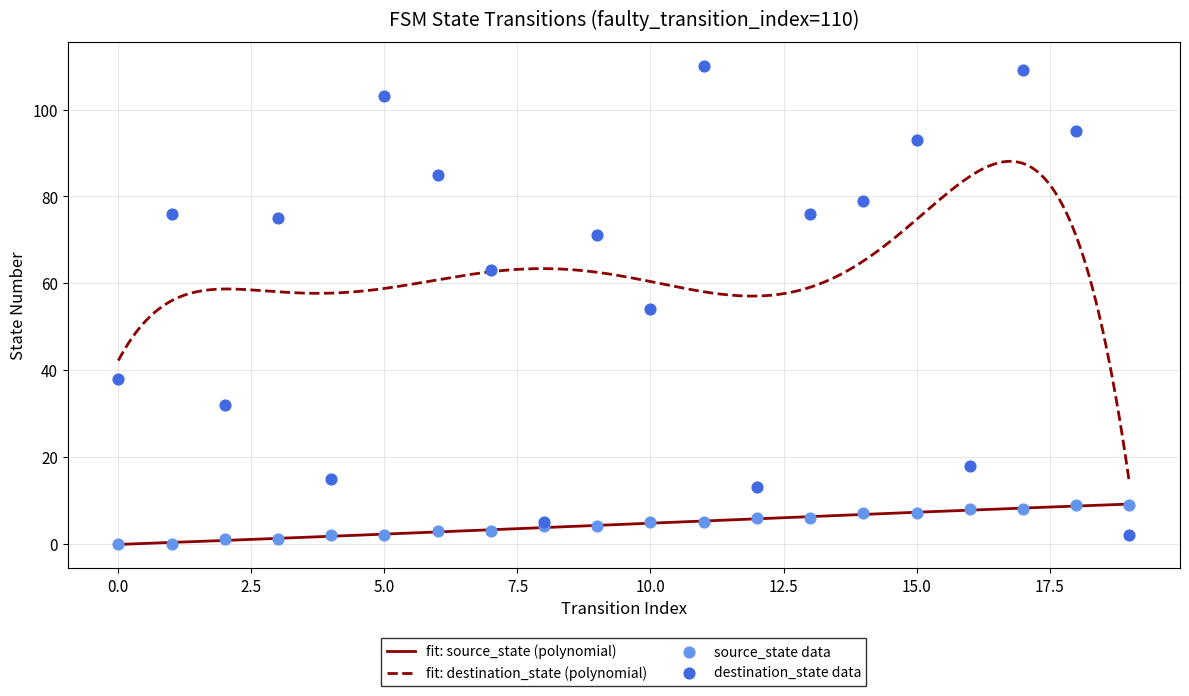

What is the total value across all series at 3?

76